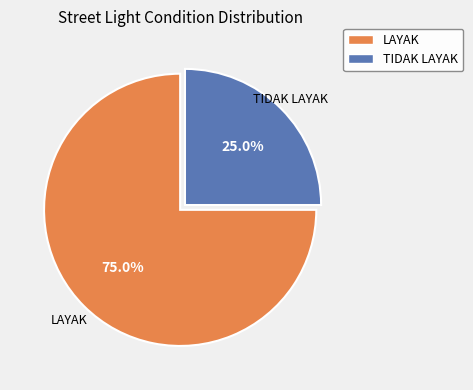

Combined, what portion of the pie is LAYAK and TIDAK LAYAK?

100.0%